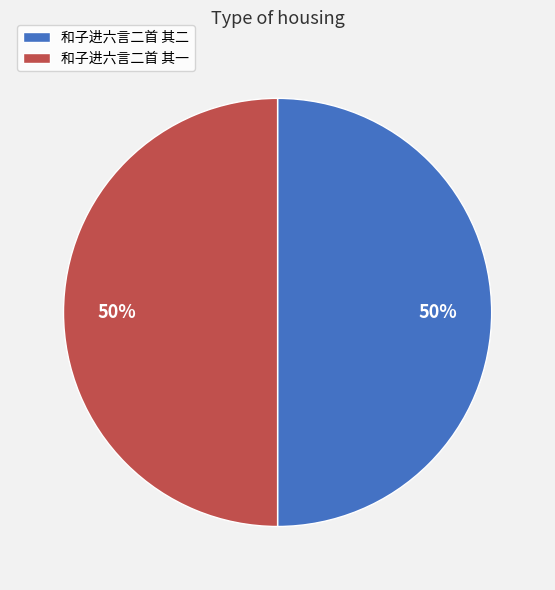

Do 和子进六言二首 其一 and 和子进六言二首 其二 together represent more than half of the pie?

Yes